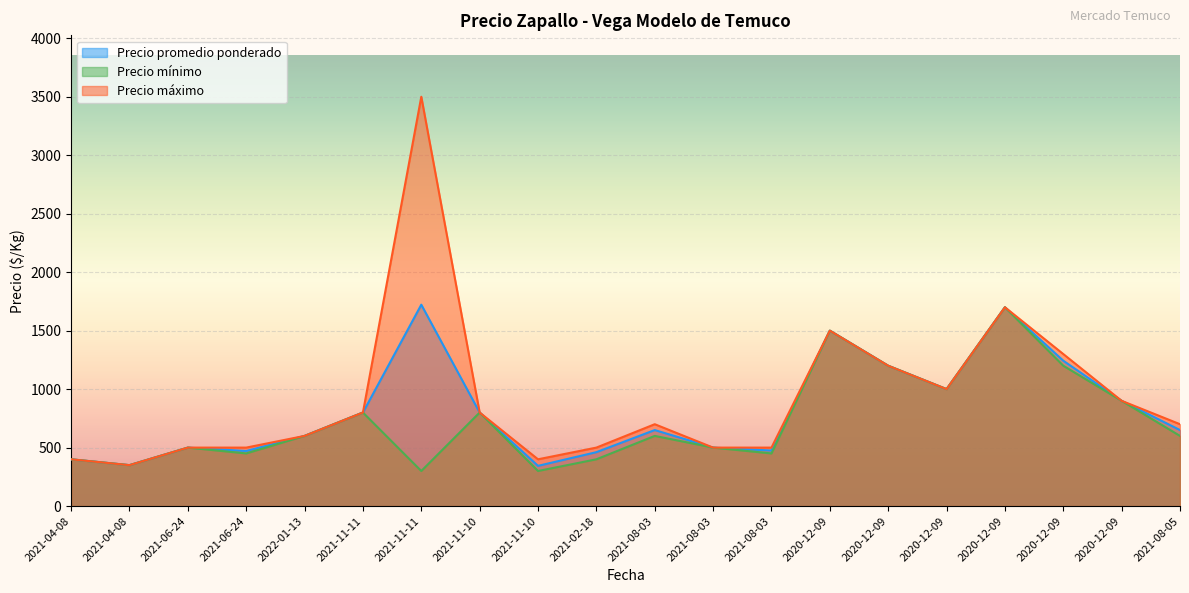

Between 2021-08-03 and 2020-12-09, which series saw the biggest shift?

Precio promedio ponderado